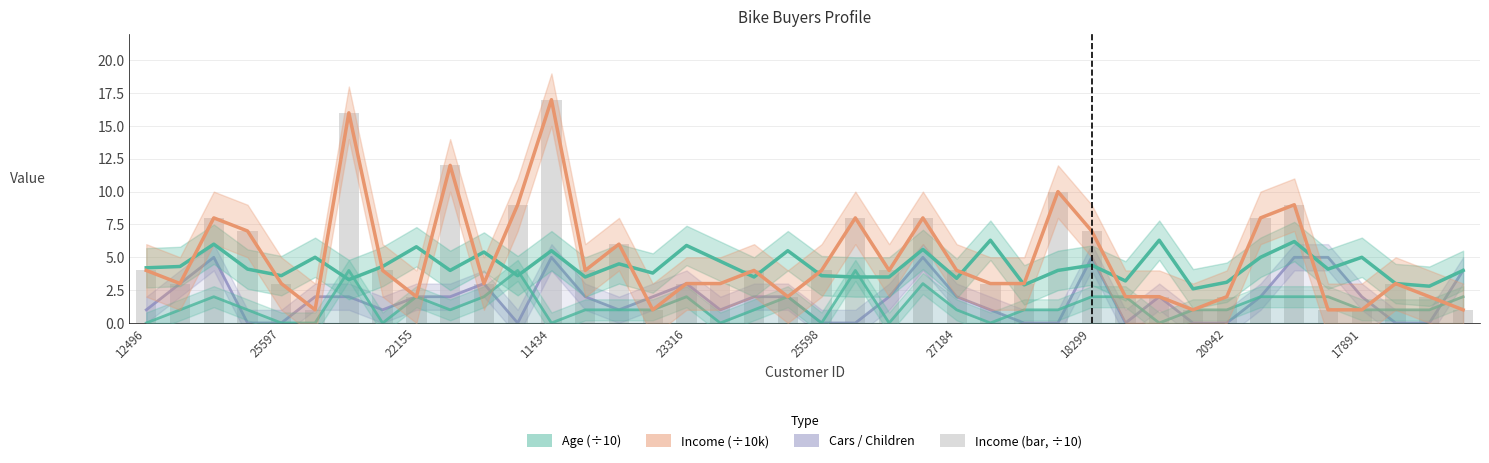

Rank the categories by Age (÷10) value from lowest to highest.

31, 38, 26, 37, 32, 29, 27184, 24, 13, 18, 21, 22, 23316, 11, 20, 15, 17891, 27, 39, 11434, 35, 12496, 25597, 18299, 28, 14, 17, 25598, 33, 36, 10, 12, 19, 23, 20942, 16, 22155, 34, 25, 30